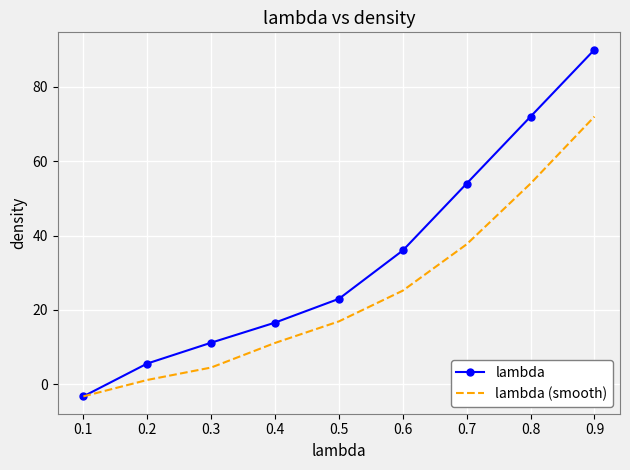

What is the spread (max minus min) of values at 0.6?

10.8